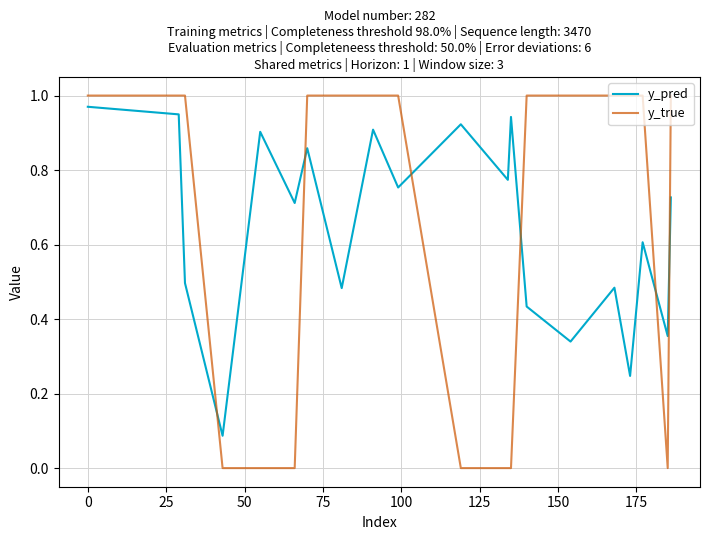

How many intersections are there between y_pred and y_true?

6